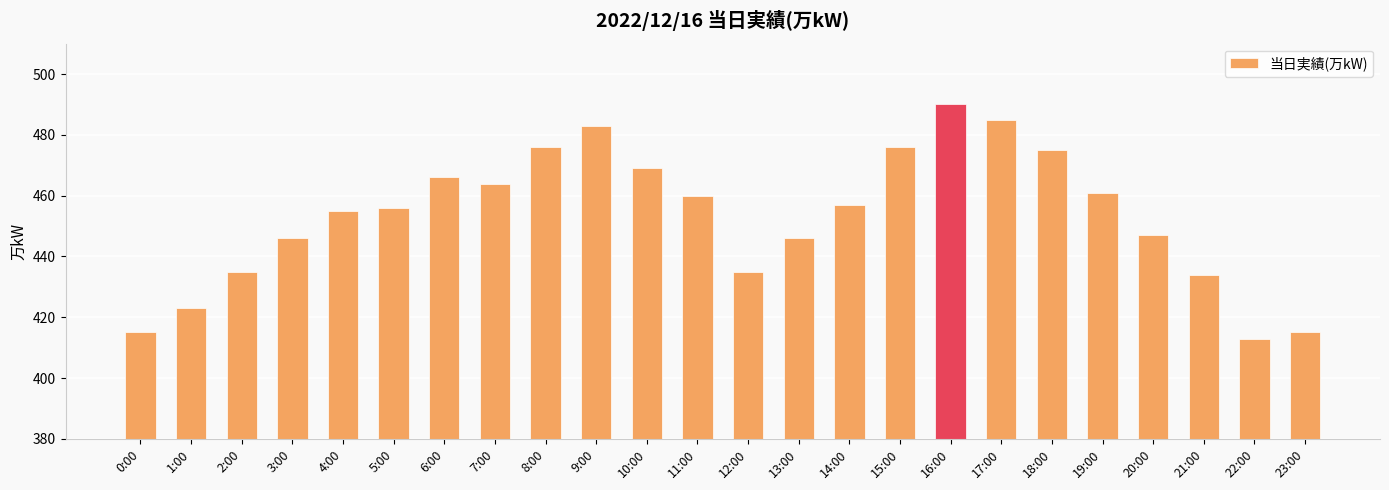

What is the difference between the second highest and minimum values?

72